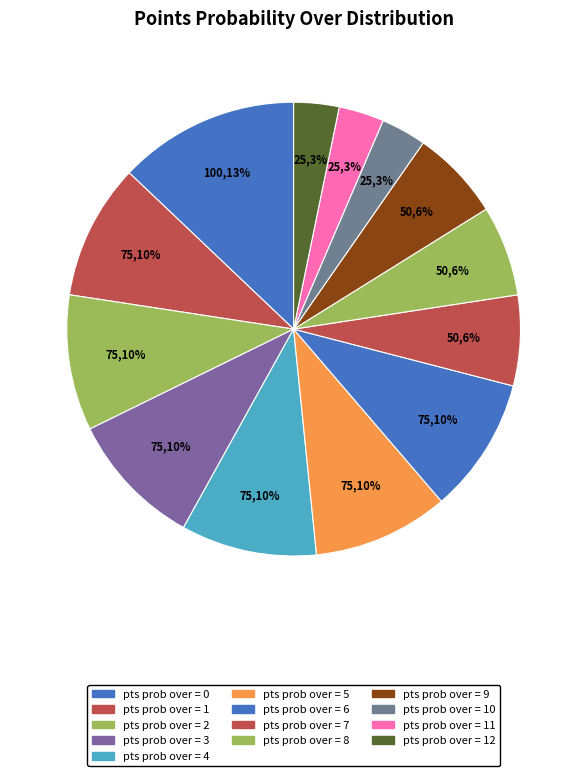

How many segments does this pie chart have?

13